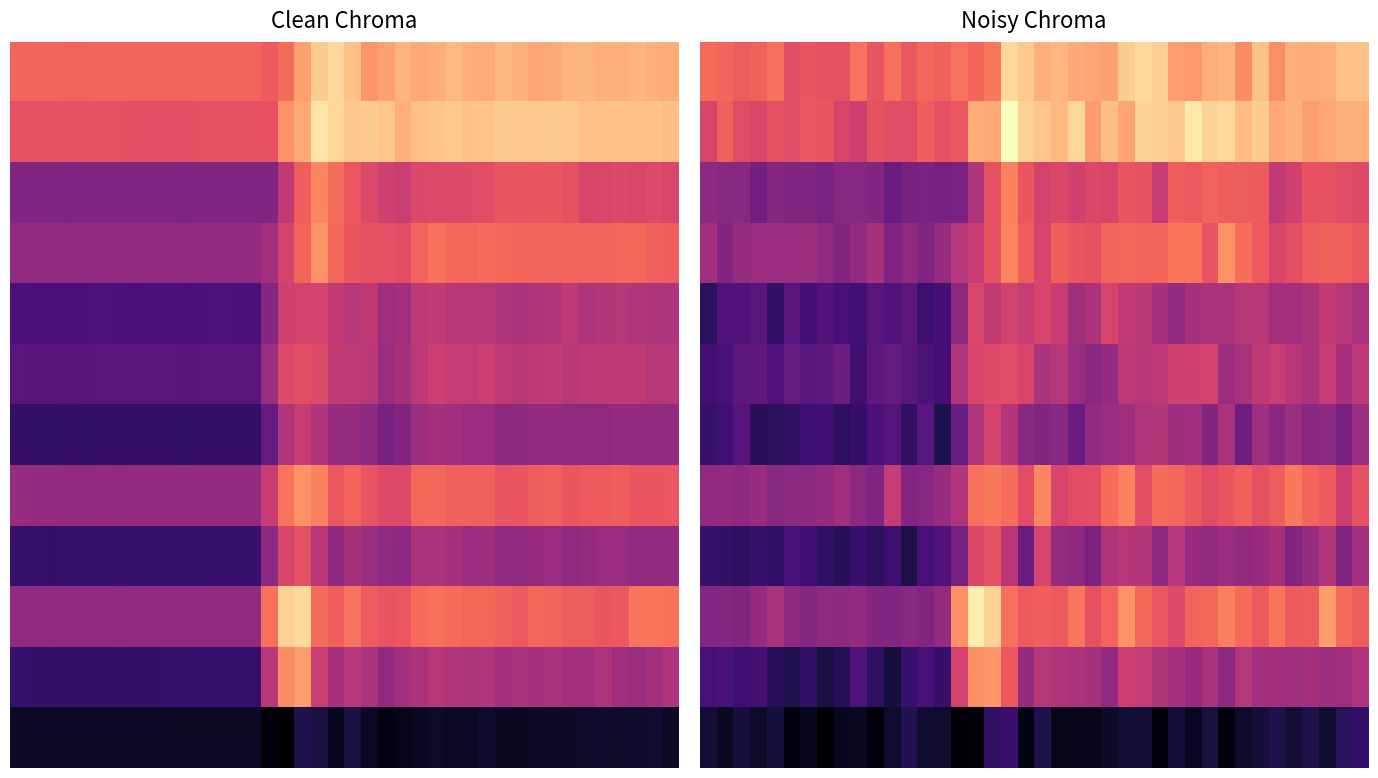

What is the total value across all series at 11?

21649.7